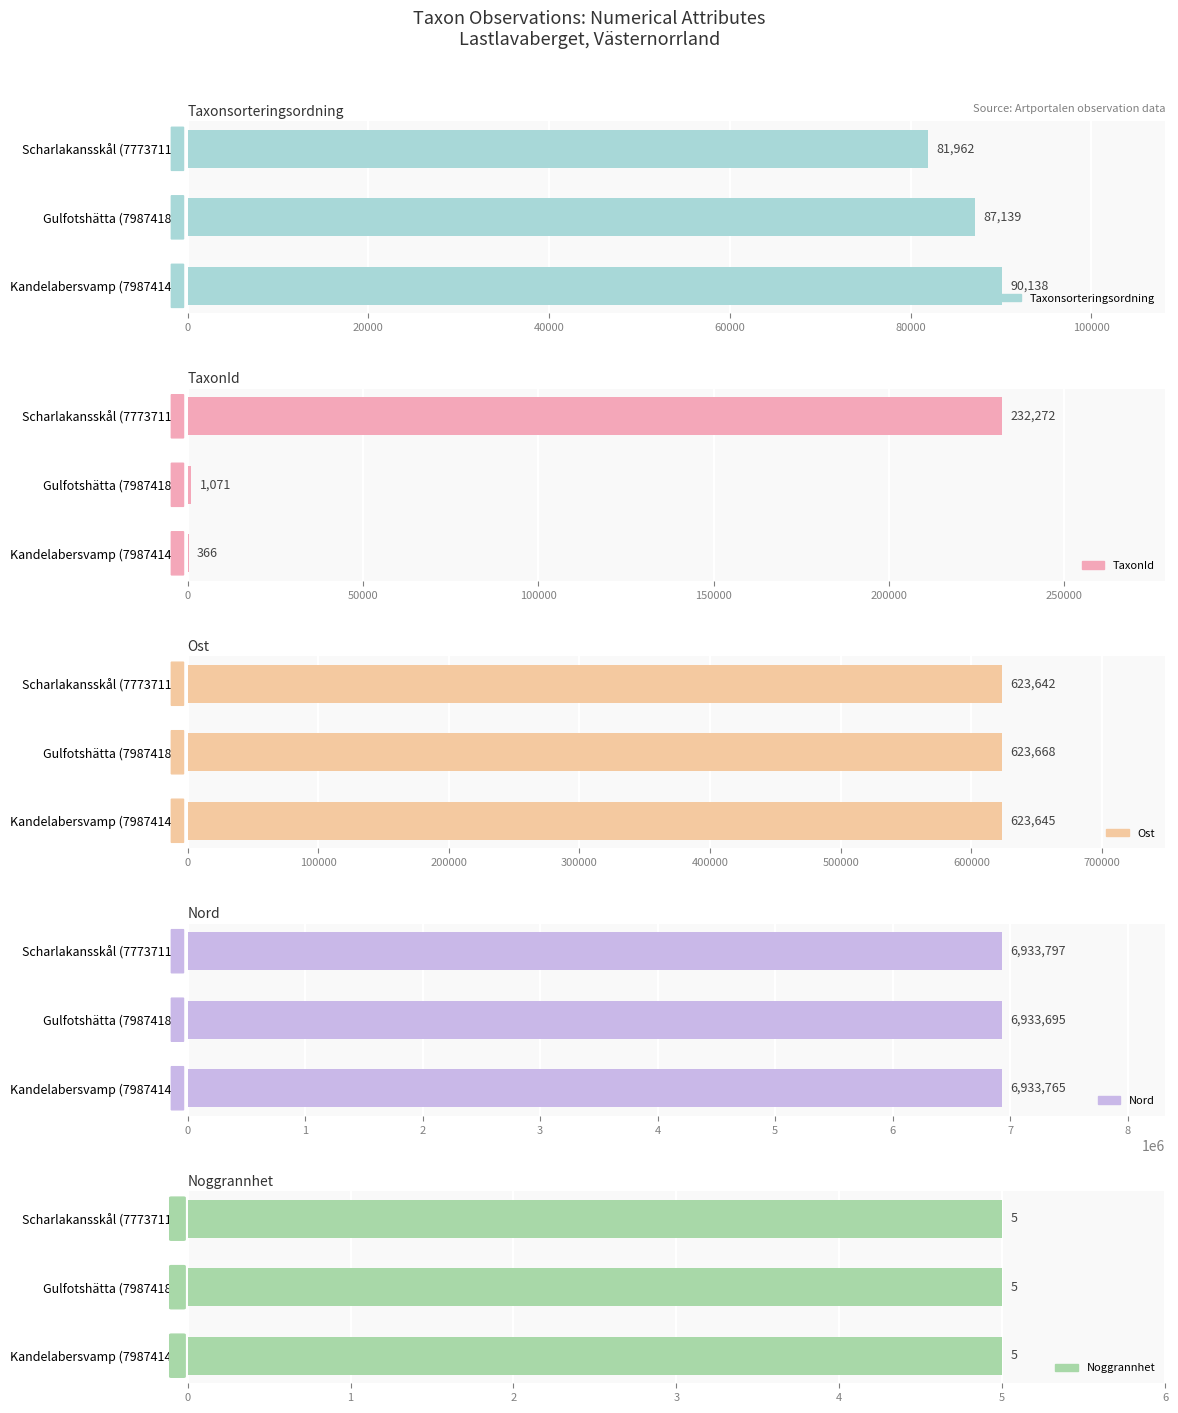

What is the approximate value of Taxonsorteringsordning at Scharlakansskål (77737116)?

81962.0